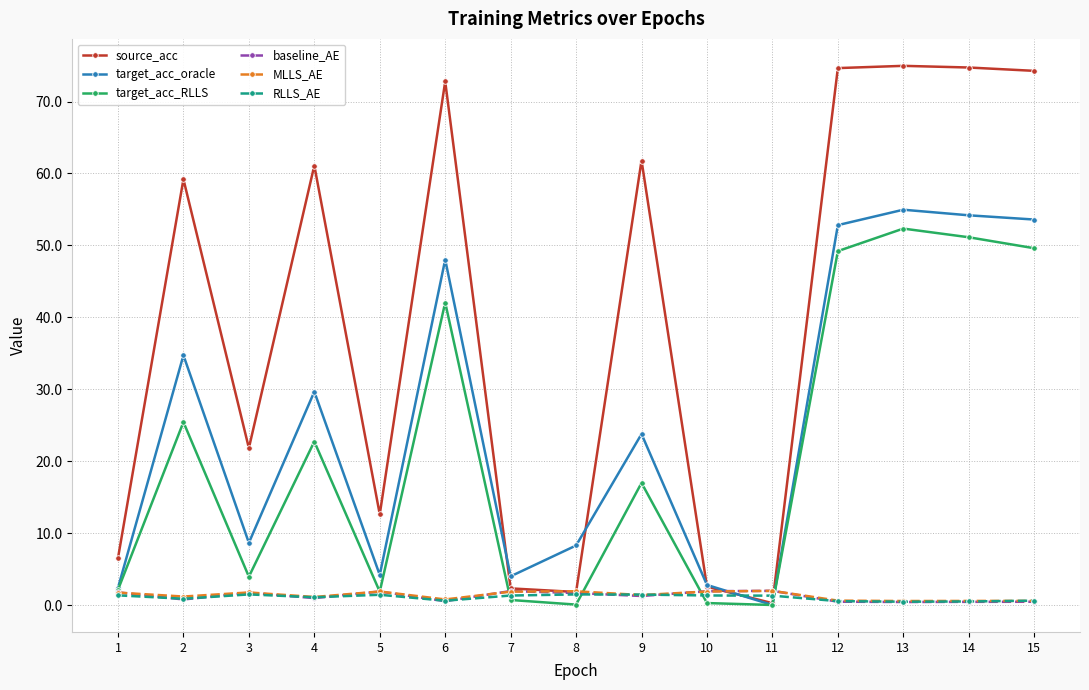

Which series ends up on top after the final intersection of RLLS_AE and source_acc?

source_acc